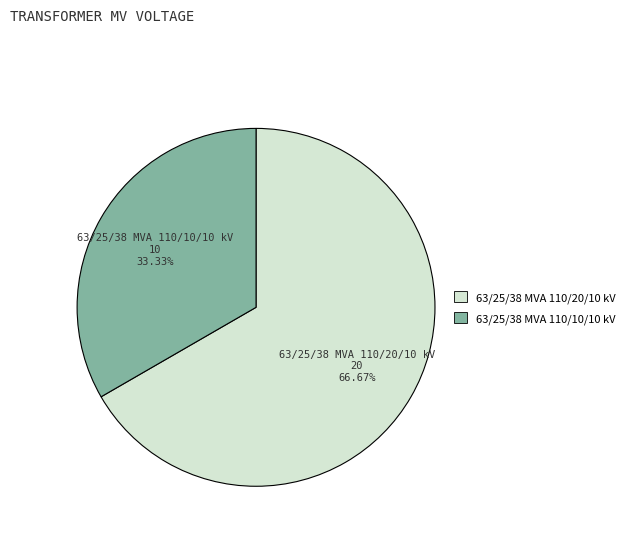

Which has a higher value, 63/25/38 MVA 110/20/10 kV or 63/25/38 MVA 110/10/10 kV?

63/25/38 MVA 110/20/10 kV